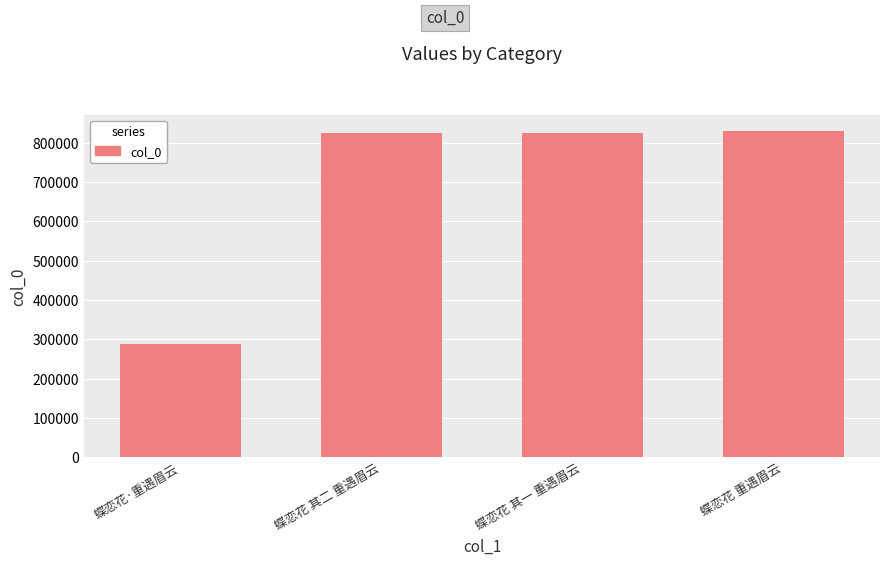

What position from the right is 蝶恋花 其一 重遇眉云?

2